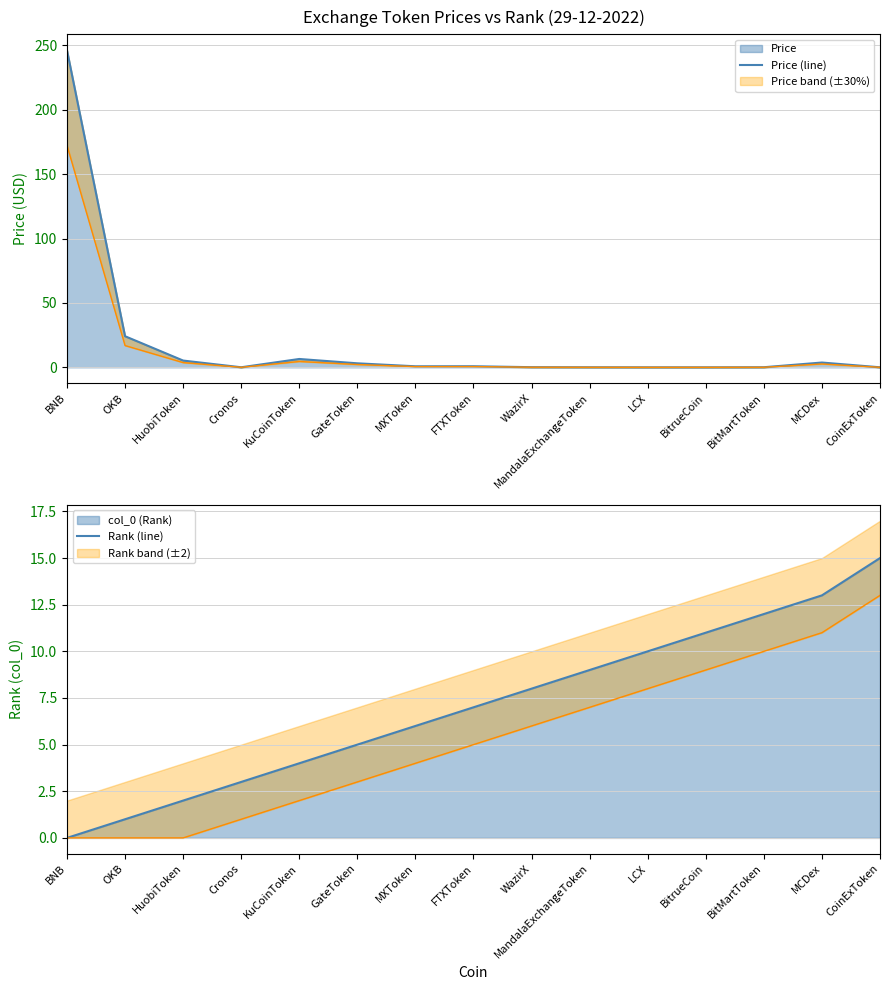

Rank the categories by Rank (line) value from lowest to highest.

BNB, OKB, HuobiToken, Cronos, KuCoinToken, GateToken, MXToken, FTXToken, WazirX, MandalaExchangeToken, LCX, BitrueCoin, BitMartToken, MCDex, CoinExToken